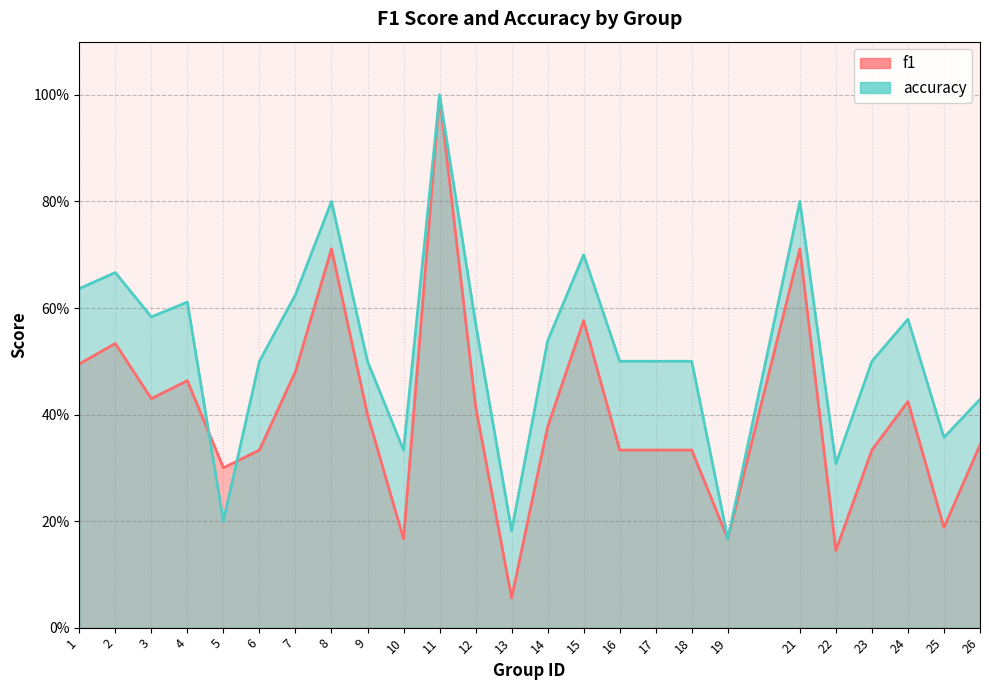

Reading left to right, extract all data points from this chart.

f1: 1=0.5	2=0.5	3=0.4	4=0.5	5=0.3	6=0.3	7=0.5	8=0.7	9=0.4	10=0.2	11=1.0	12=0.4	13=0.1	14=0.4	15=0.6	16=0.3	17=0.3	18=0.3	19=0.2	21=0.7	22=0.1	23=0.3	24=0.4	25=0.2	26=0.3
accuracy: 1=0.6	2=0.7	3=0.6	4=0.6	5=0.2	6=0.5	7=0.6	8=0.8	9=0.5	10=0.3	11=1.0	12=0.6	13=0.2	14=0.5	15=0.7	16=0.5	17=0.5	18=0.5	19=0.2	21=0.8	22=0.3	23=0.5	24=0.6	25=0.4	26=0.4